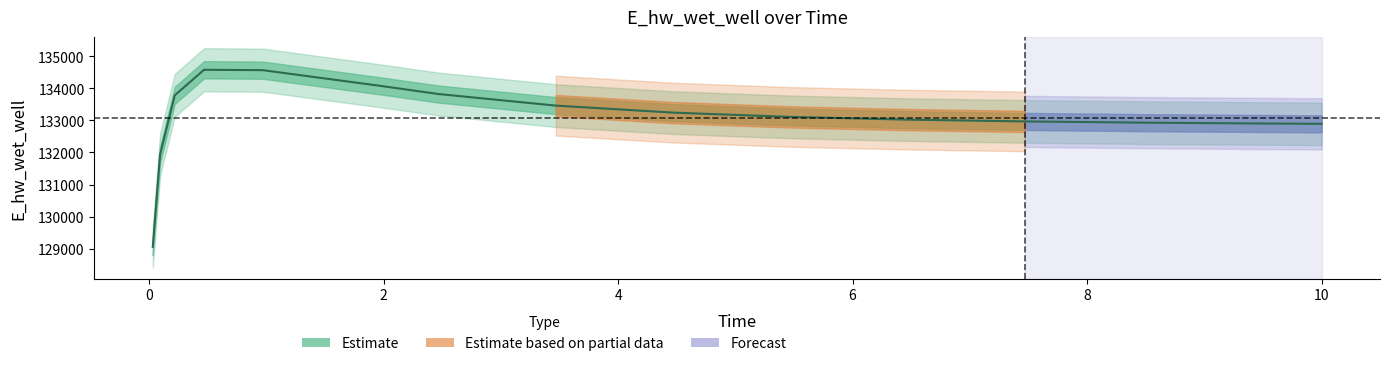

At which label does the data first exceed 133110?

0.21875